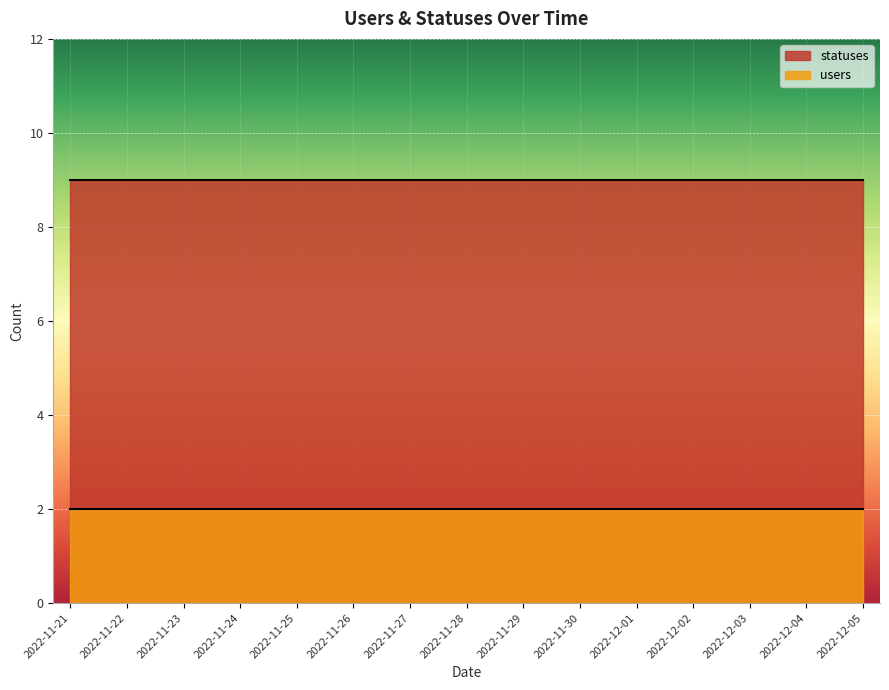

Reading right to left, extract all data points from this chart.

statuses: 9	9	9	9	9	9	9	9	9	9	9	9	9	9	9
users: 2	2	2	2	2	2	2	2	2	2	2	2	2	2	2